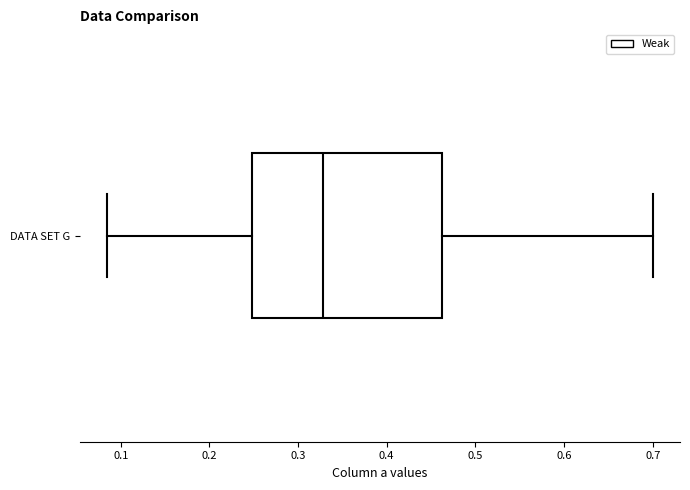

Where is the left edge of the box for DATA SET G on the x-axis? The values are not printed on the chart, so give them approximately, as read against the axis.

0.25